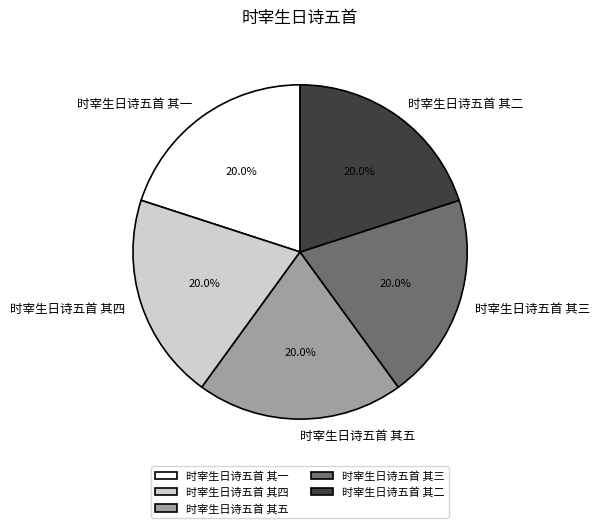

How many segments does this pie chart have?

5